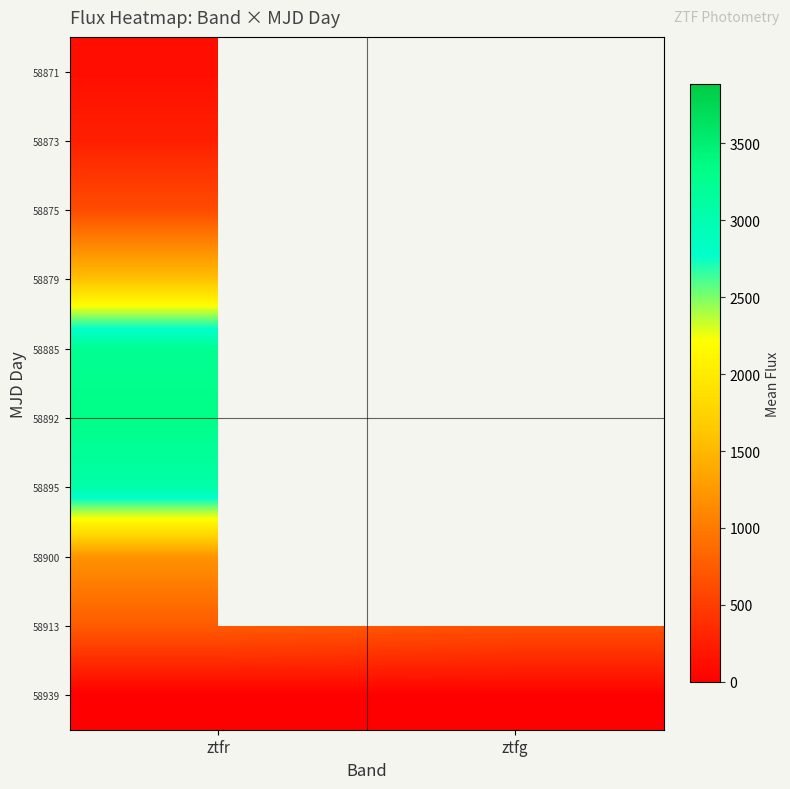

At which category is the sum across all series the highest?

ztfr